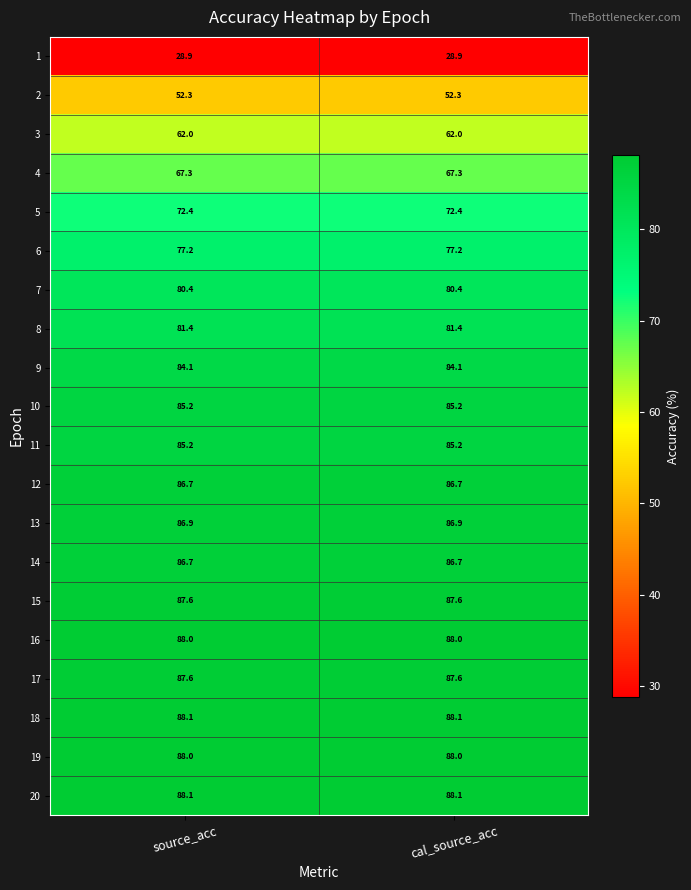

What is the lowest value of the 20 series?

88.1